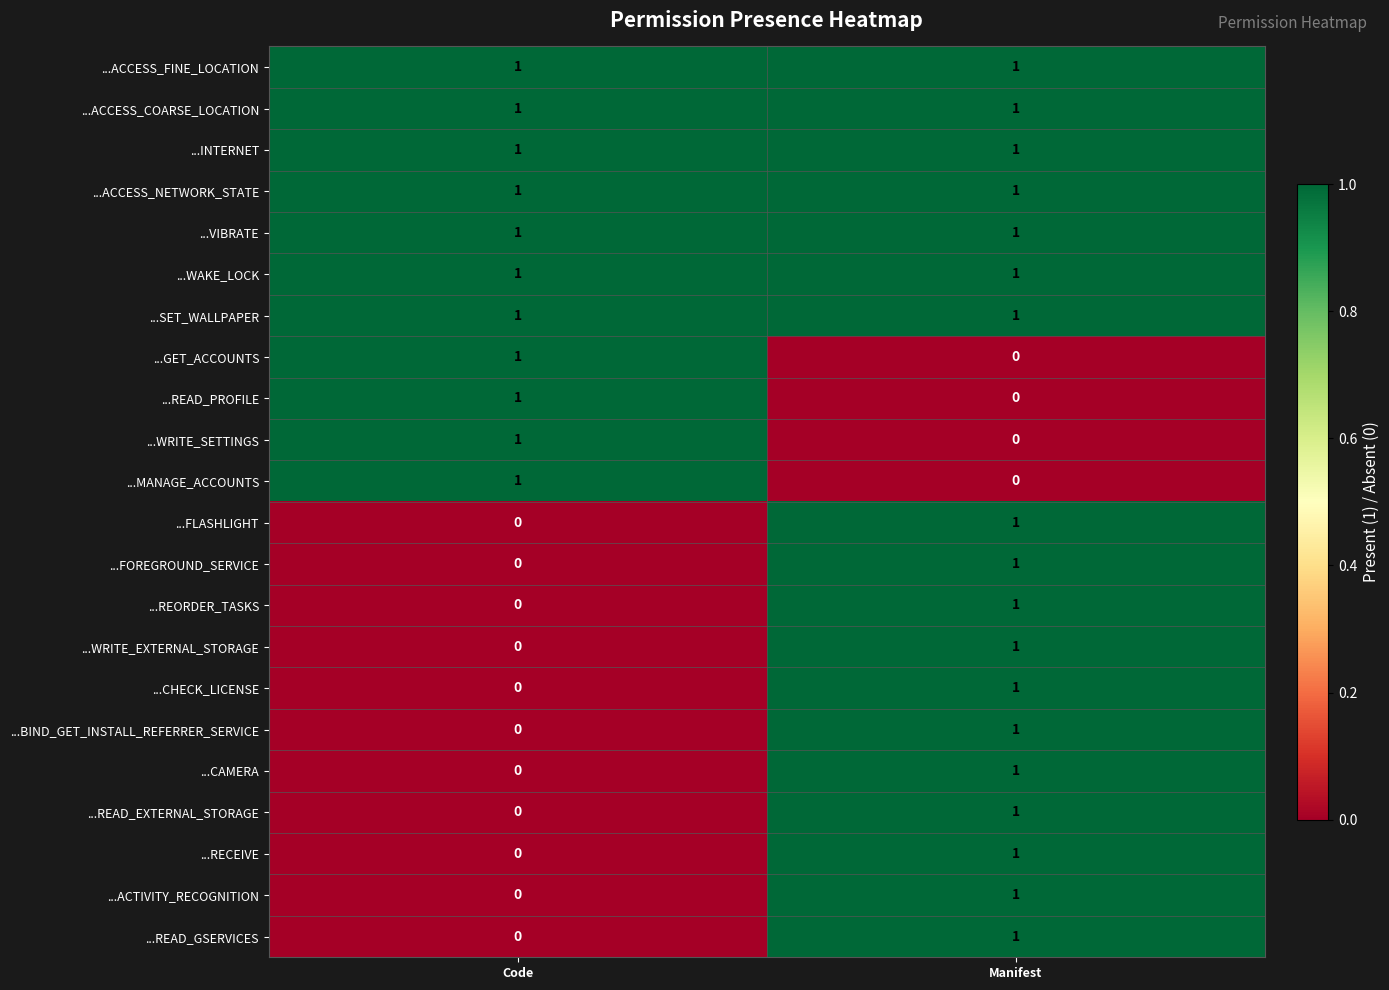

Rank the categories by ...FOREGROUND_SERVICE value from lowest to highest.

Code, Manifest